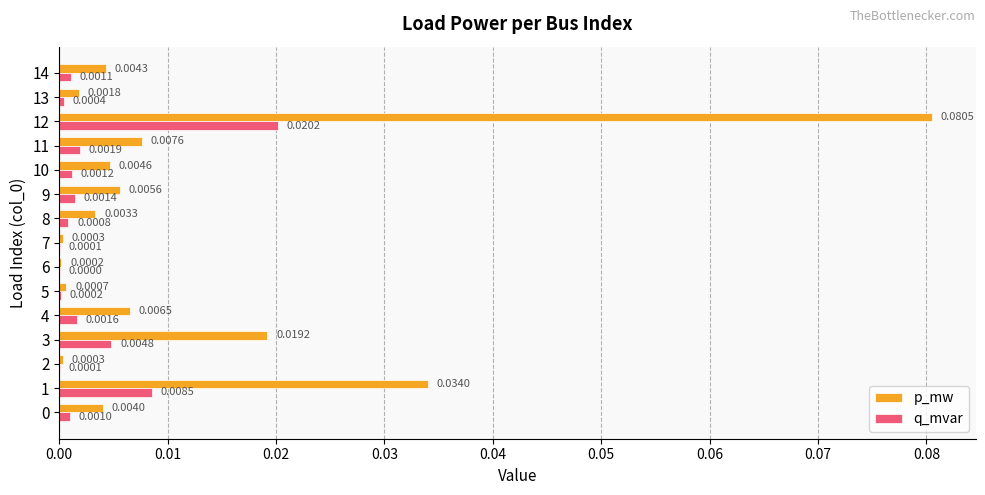

Which series changed the most between 0 and 11?

p_mw